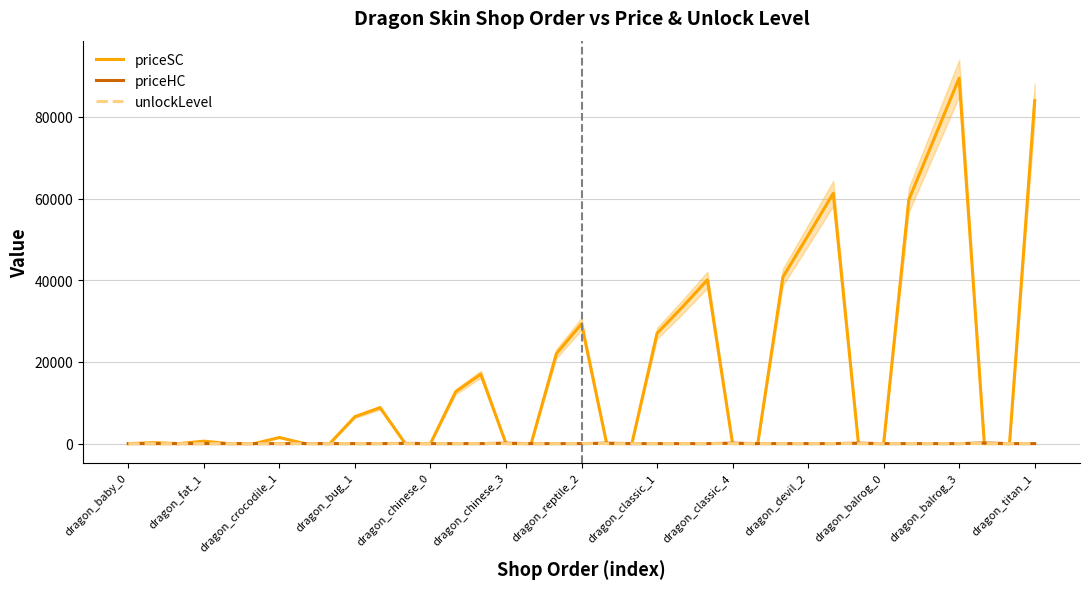

Is it true that priceSC equals 8914 at 26?

False